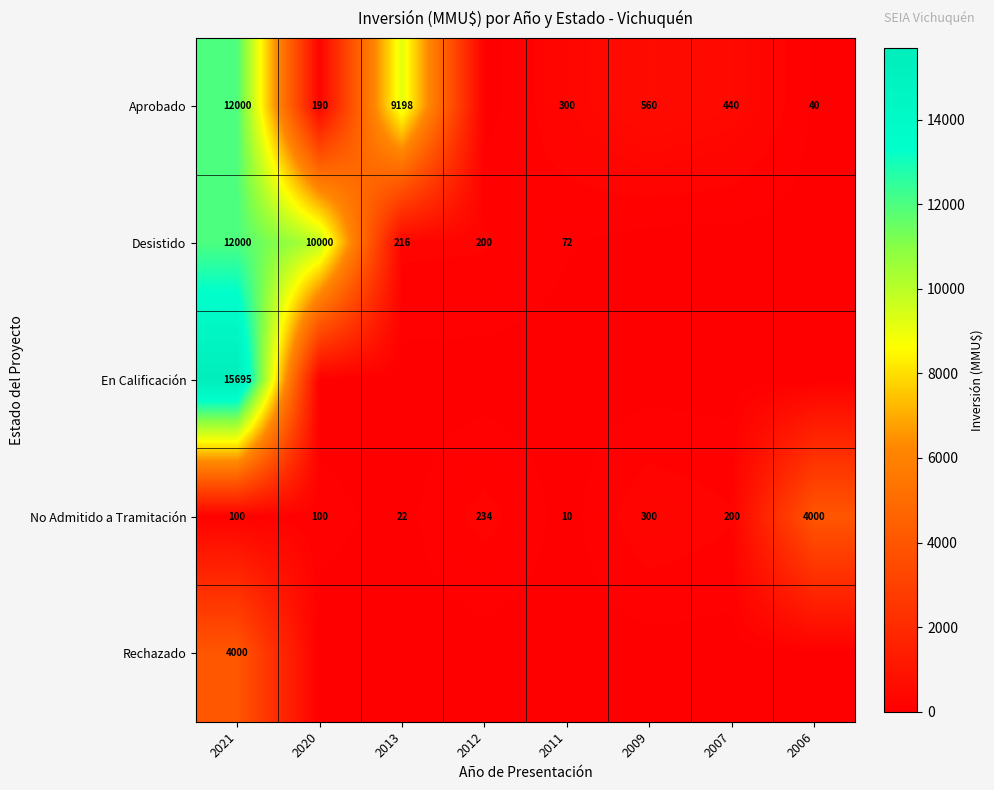

Which has a higher value, 2009 or 2020?

2009